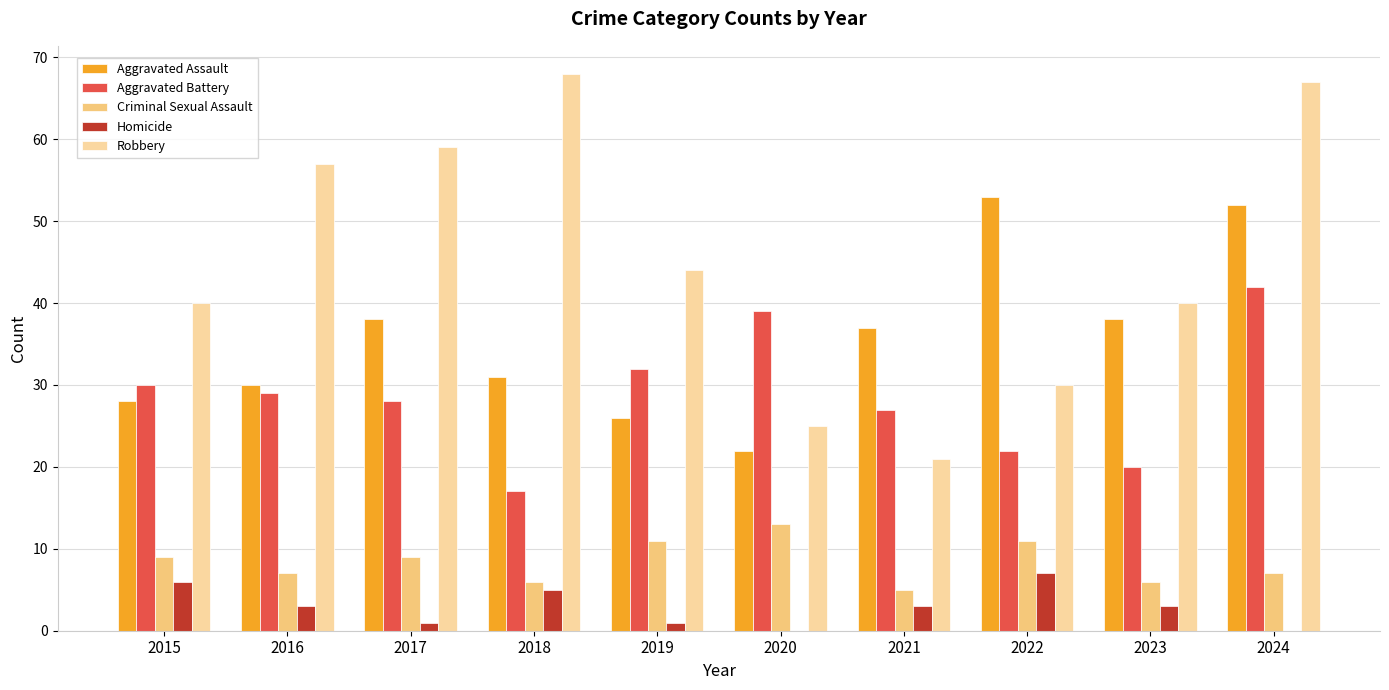

How many series are shown in this chart?

5